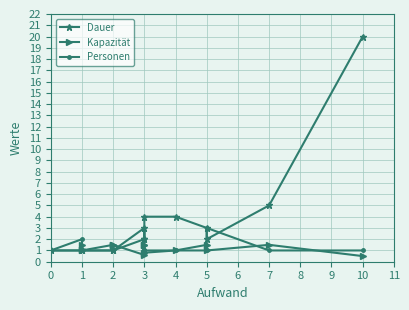

Which series has the largest total across all categories?

Dauer